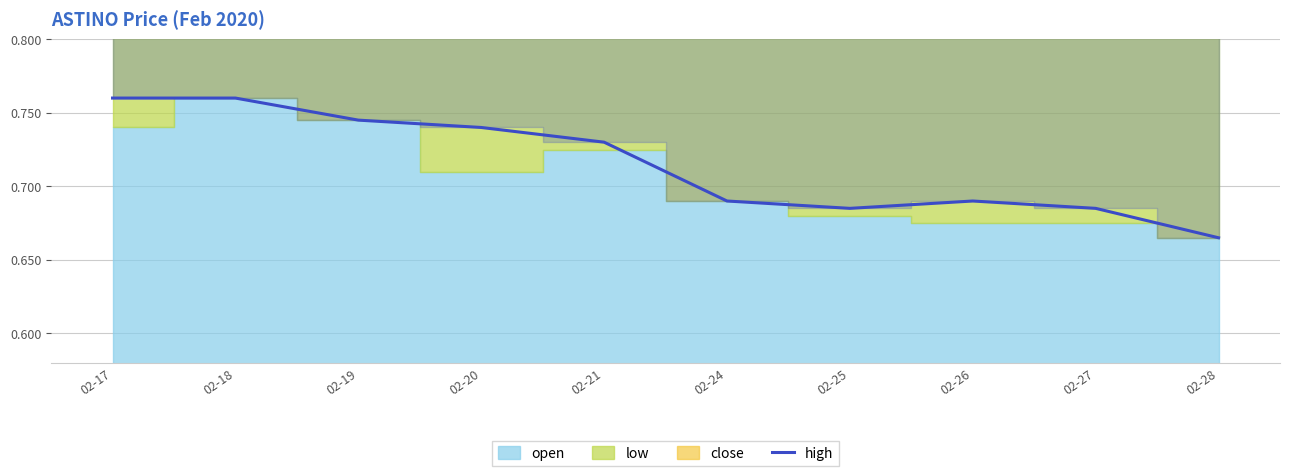

What is the greatest value displayed?

0.8